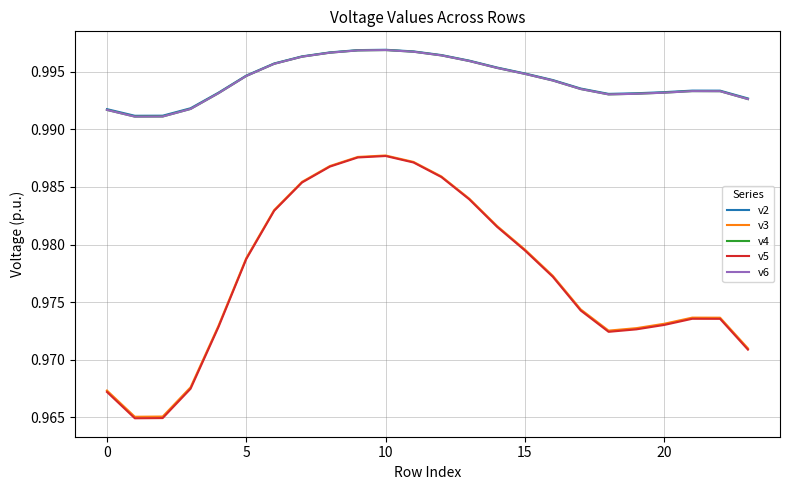

Which series has the widest spread of values?

v5